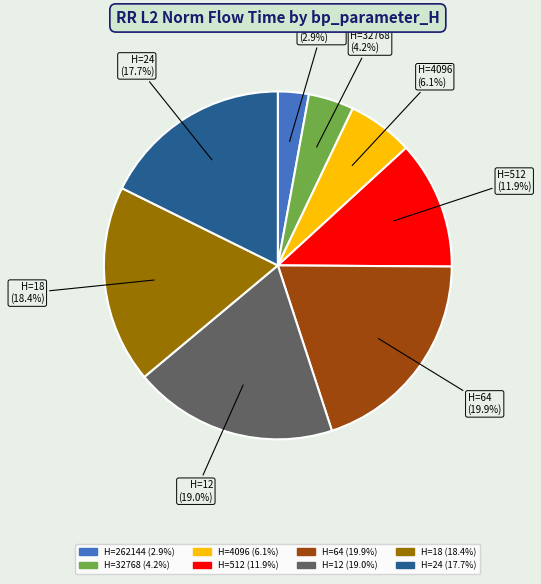

Is there a majority slice in this chart?

No